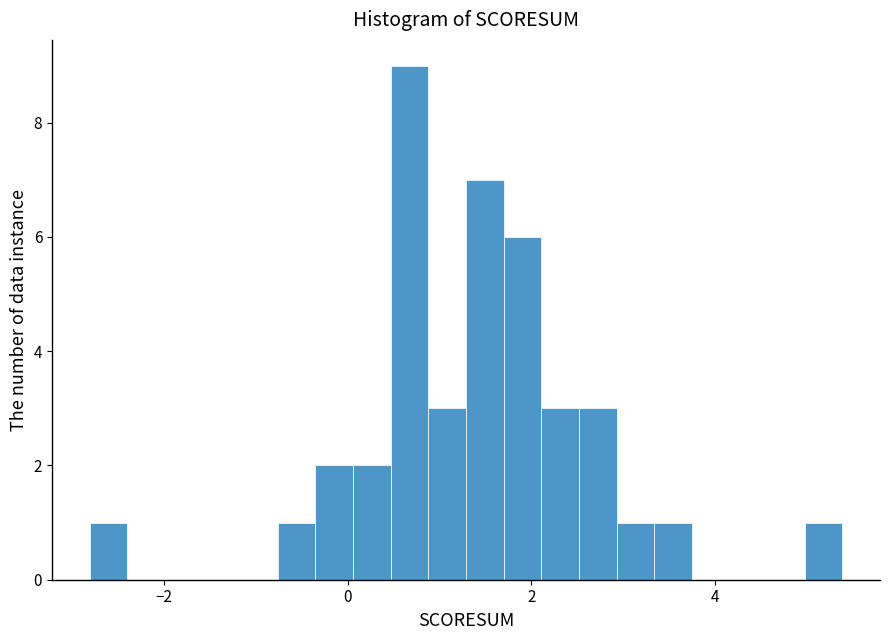

Read against the x-axis, roughly where is the centre of the tallest bar?

0.6